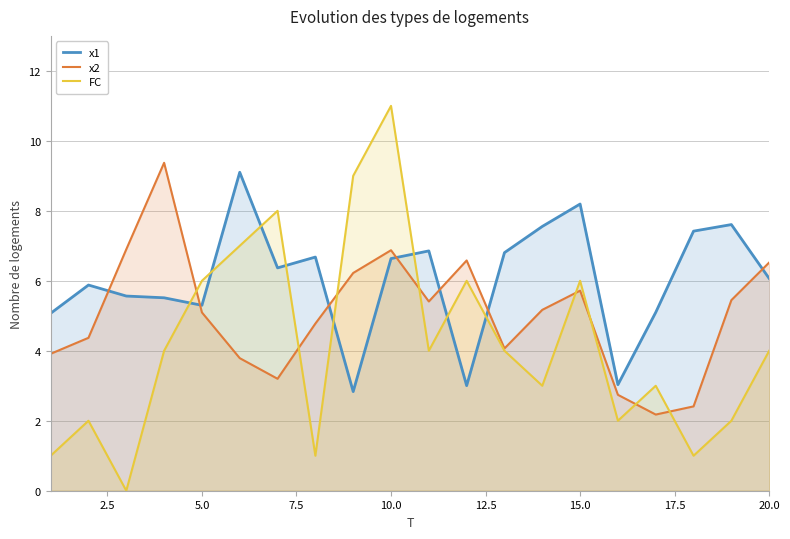

Which series has the largest range (max minus min)?

FC